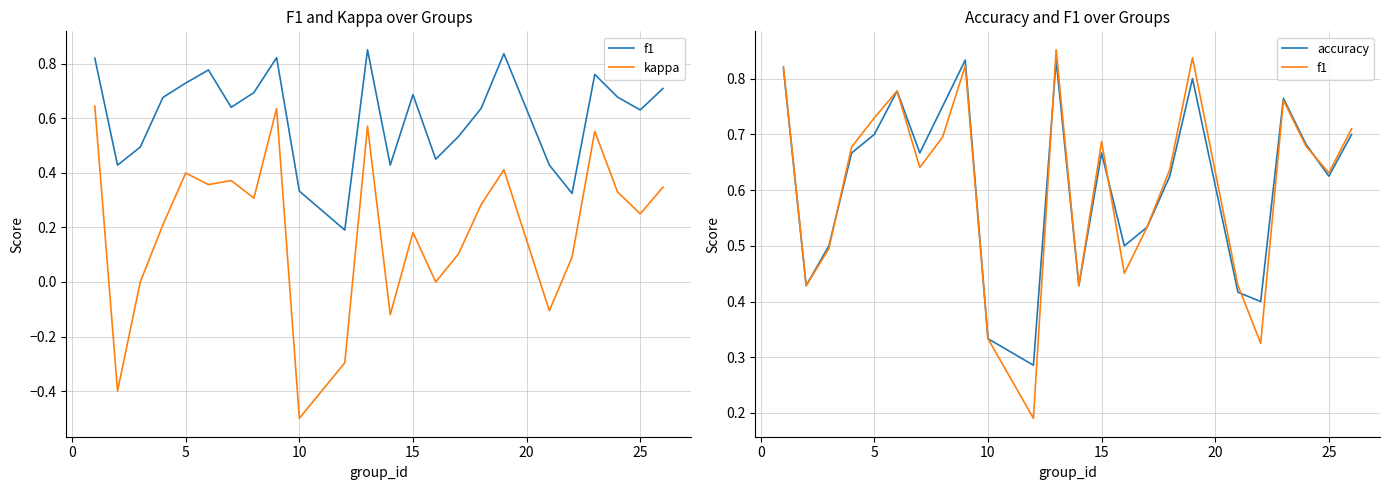

The accuracy series shows 0.5 at 10. True or false?

False